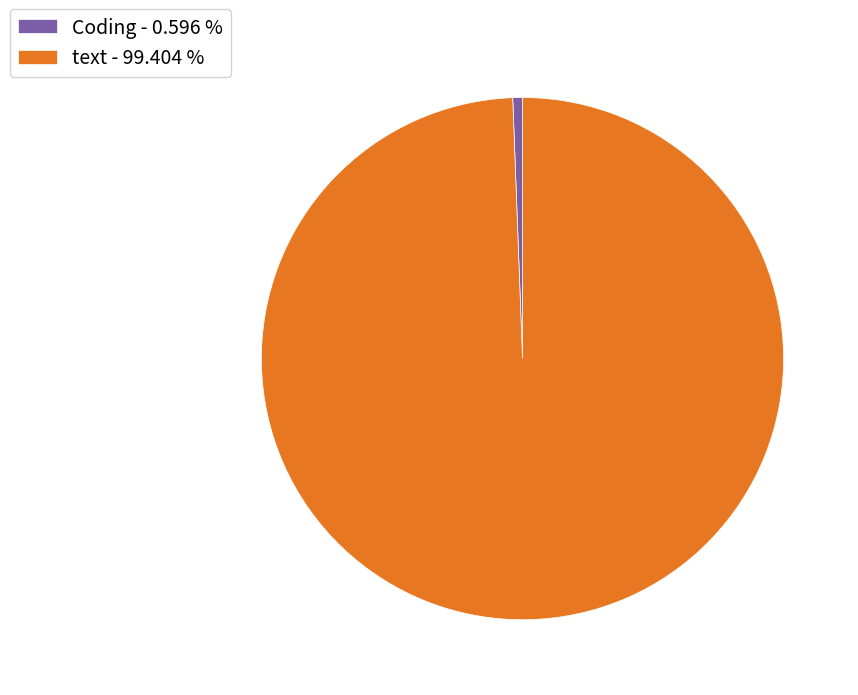

Which category has the biggest portion of the pie?

text